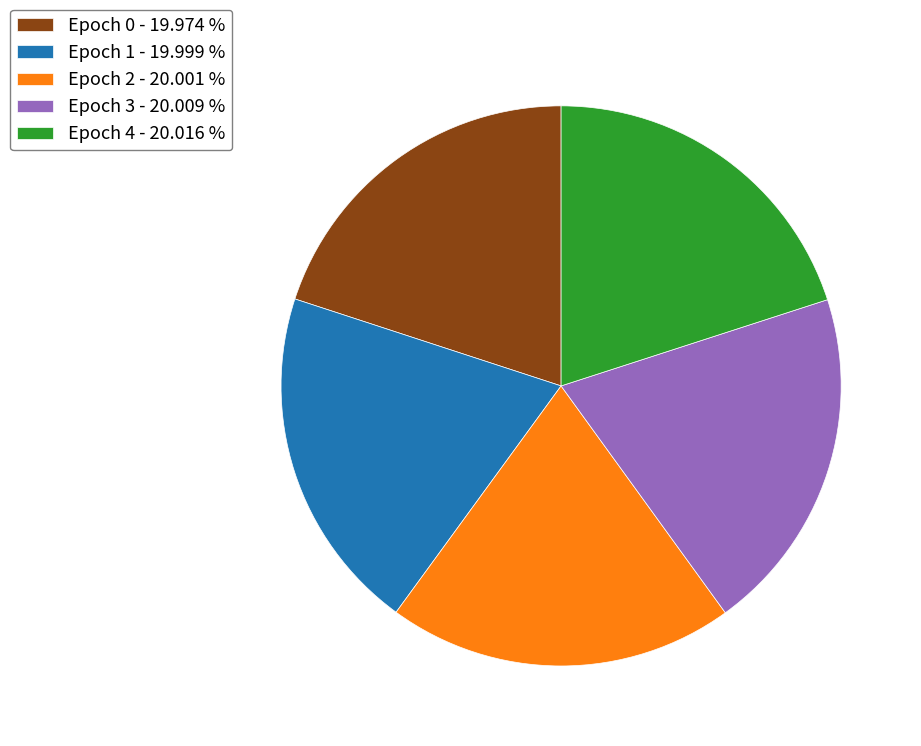

Does any single category account for the majority?

No